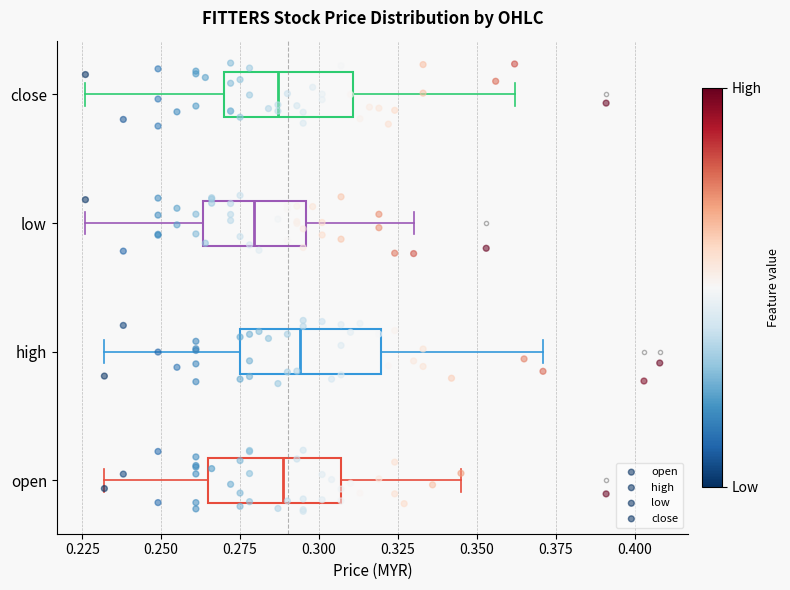

Where is the left edge of the box for close on the x-axis? The values are not printed on the chart, so give them approximately, as read against the axis.

0.270